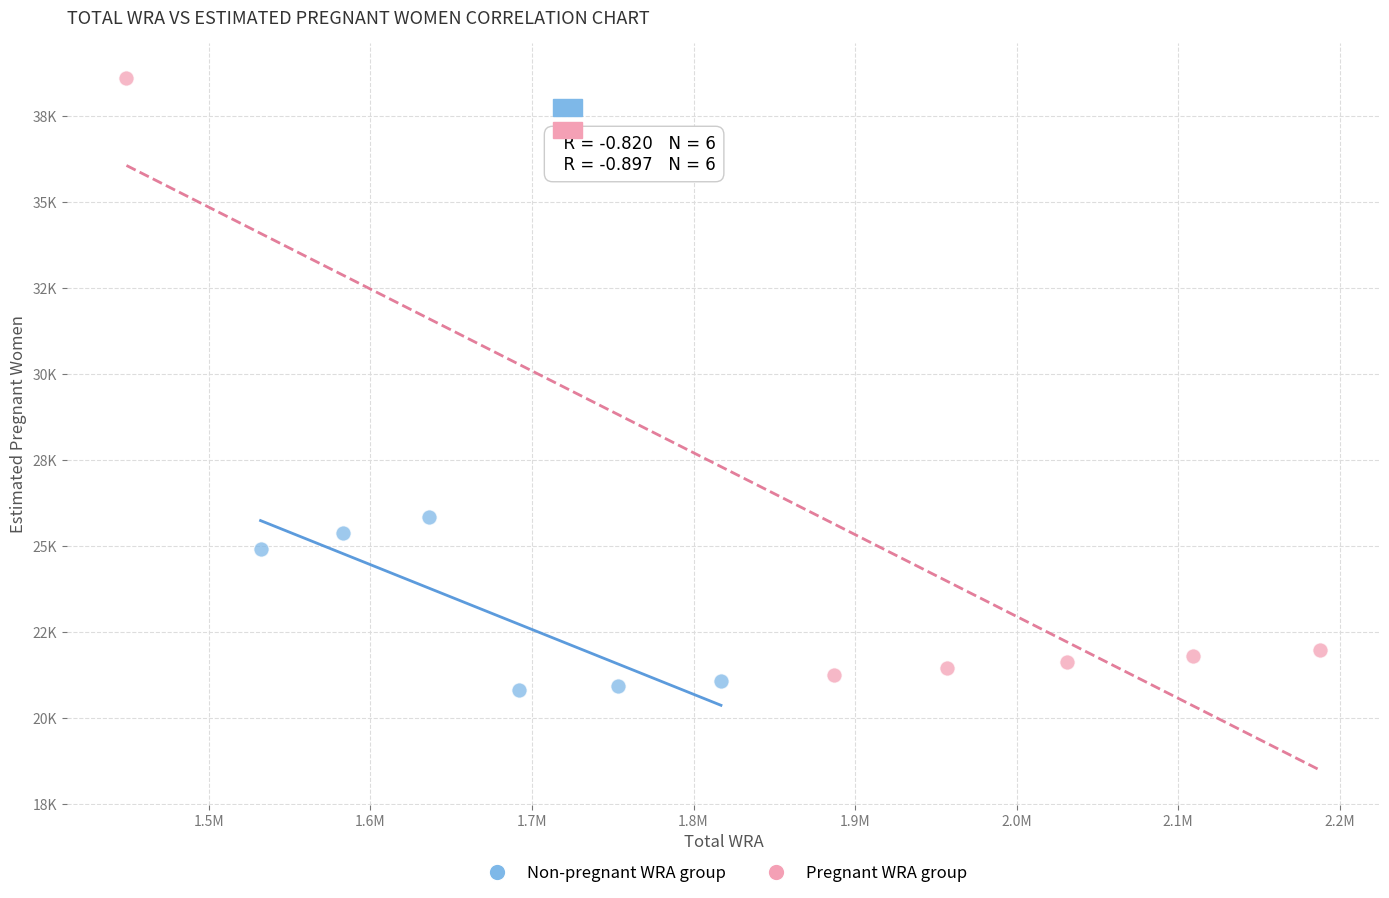

What are all the series names shown in the legend?

Non-pregnant WRA group, Pregnant WRA group